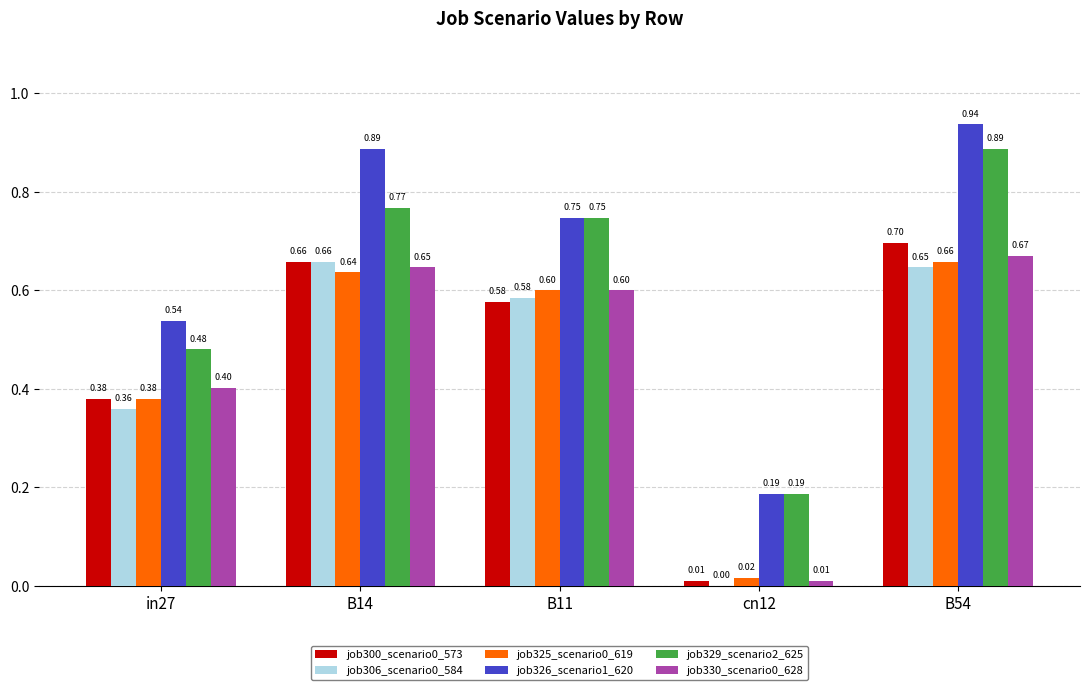

The value of job325_scenario0_619 at B11 is 1.0. True or false?

False